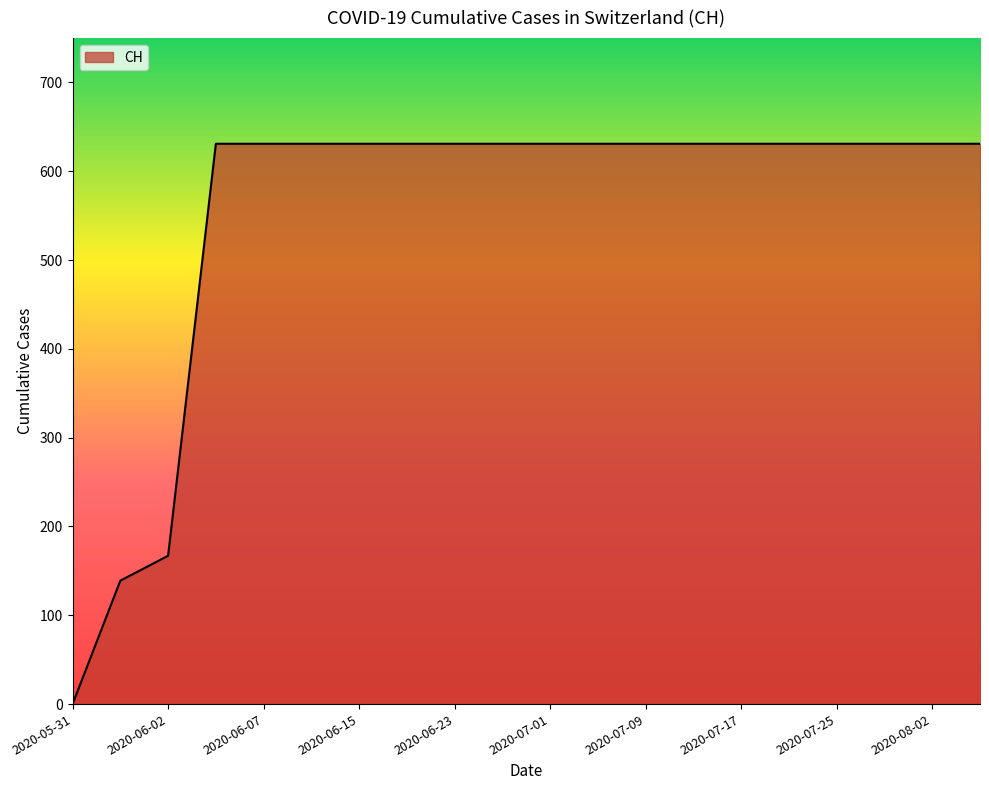

What is the maximum value shown in the chart?

631